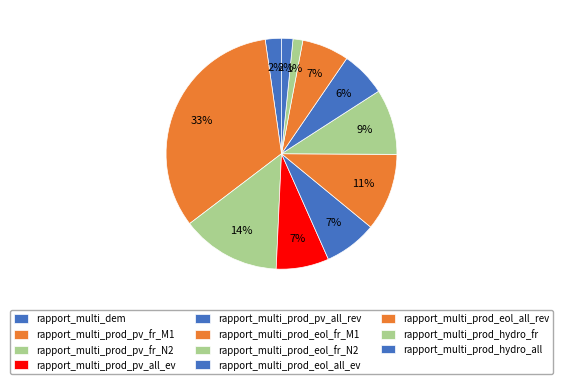

How many segments does this pie chart have?

11